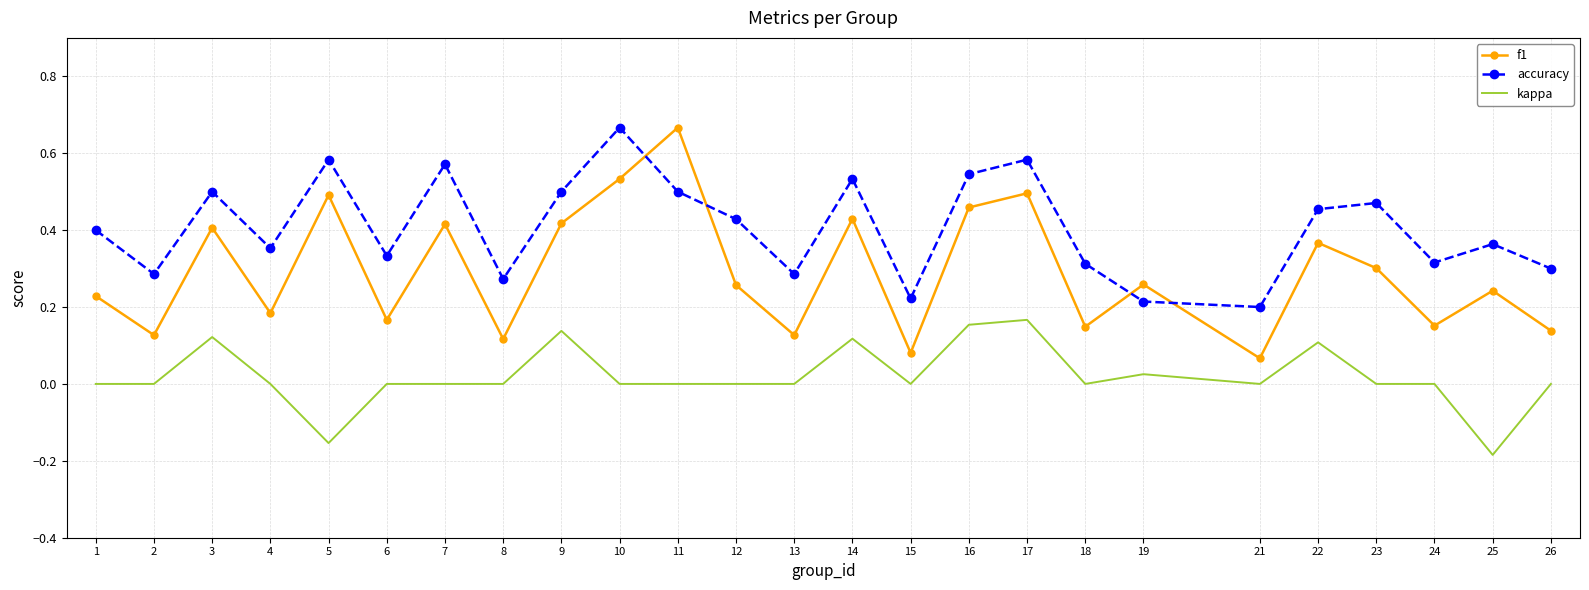

Rank the series at 24 from highest to lowest value.

accuracy, f1, kappa